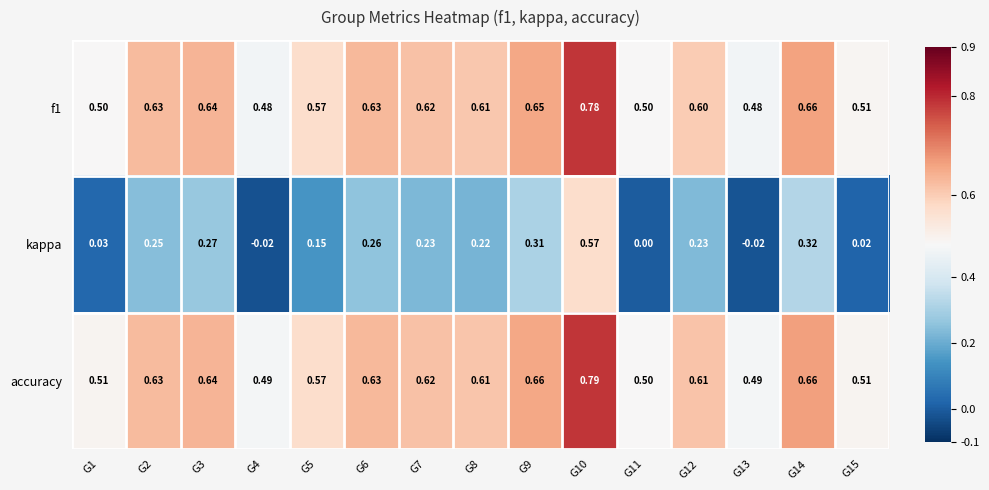

Which series has the largest total across all categories?

accuracy